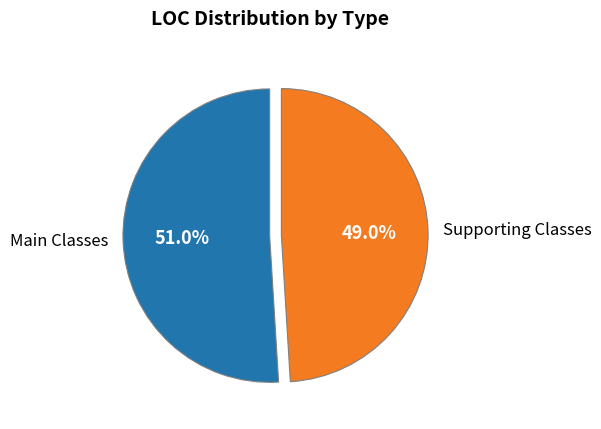

Which category has the smallest portion of the pie?

Supporting Classes